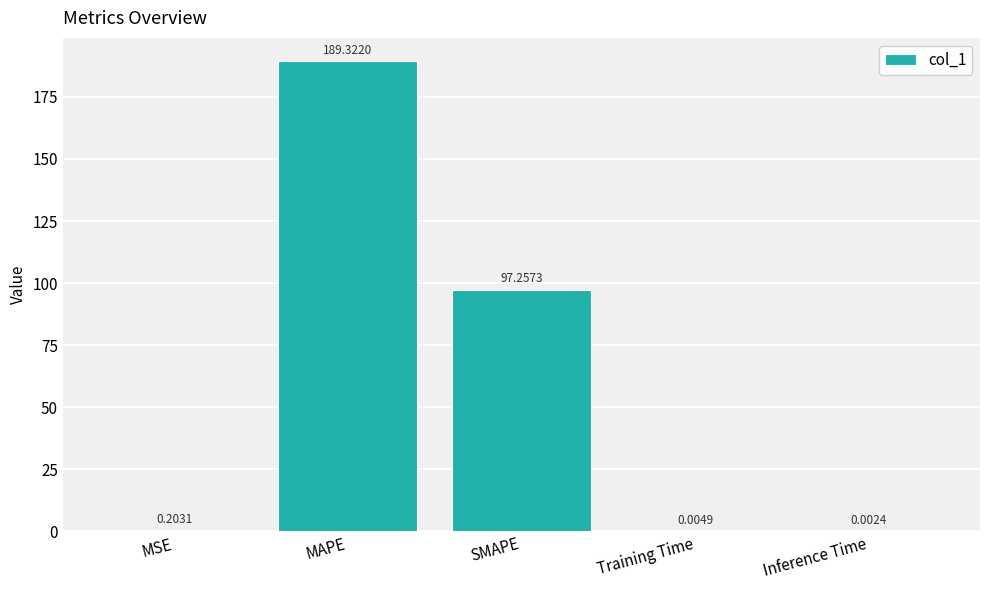

What is the sum of the values at Inference Time and SMAPE?

97.3